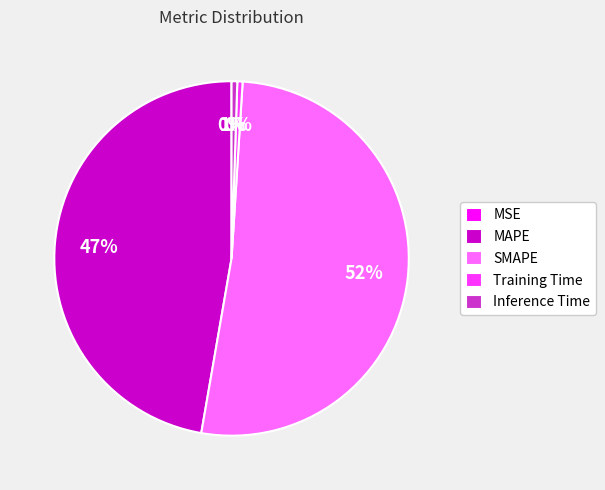

To the nearest percent, what percentage of the pie is Inference Time?

1%